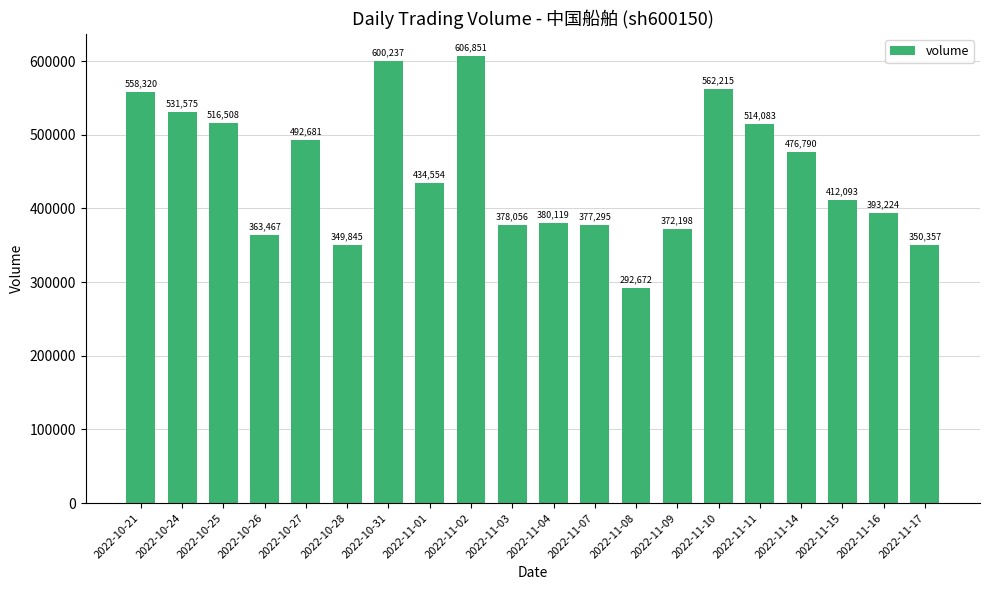

Reading right to left, list all the values displayed in this chart.

2022-11-17=350357	2022-11-16=393224	2022-11-15=412093	2022-11-14=476790	2022-11-11=514083	2022-11-10=562215	2022-11-09=372198	2022-11-08=292672	2022-11-07=377295	2022-11-04=380119	2022-11-03=378056	2022-11-02=606851	2022-11-01=434554	2022-10-31=600237	2022-10-28=349845	2022-10-27=492681	2022-10-26=363467	2022-10-25=516508	2022-10-24=531575	2022-10-21=558320